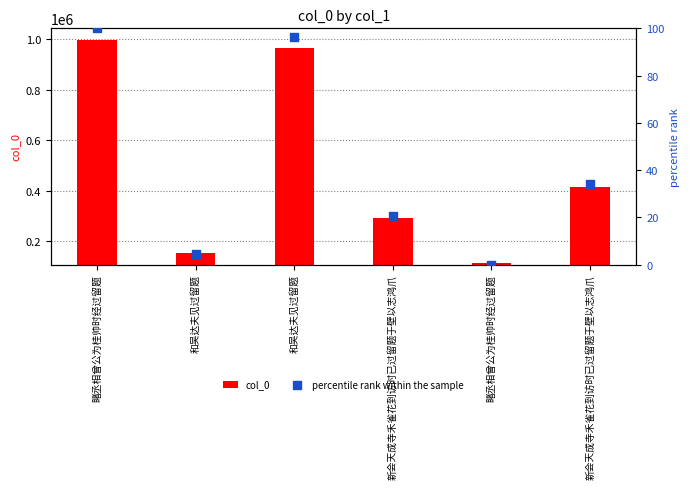

What are all the series names shown in the legend?

col_0, percentile rank within the sample